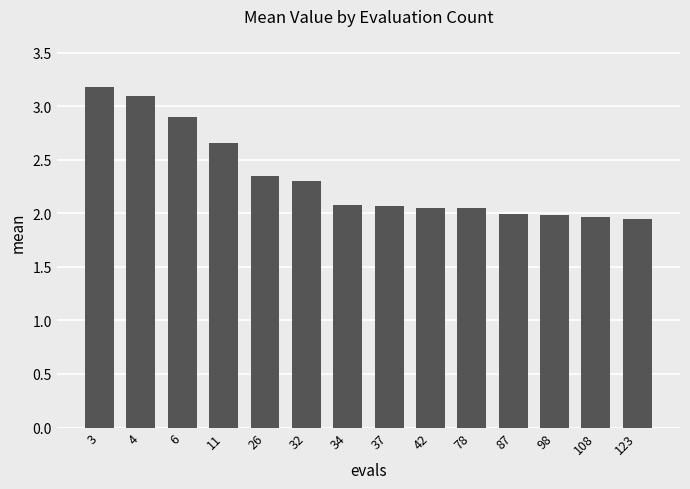

True or false: the data shows 2.1 at 34.

True